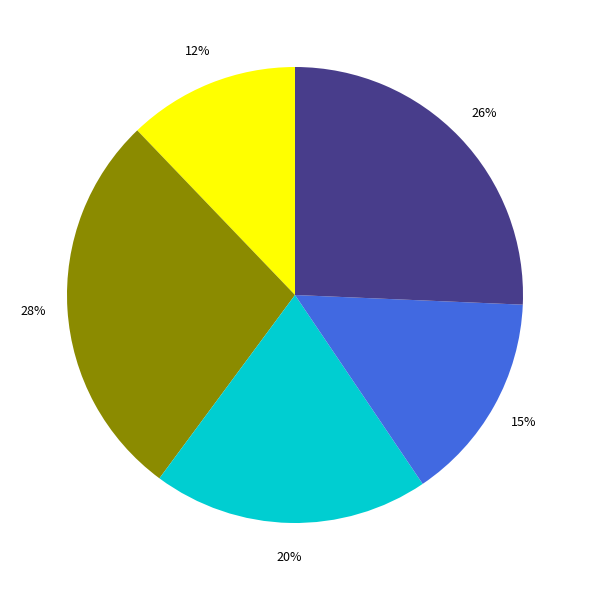

To the nearest percent, what is the average slice percentage?

20%